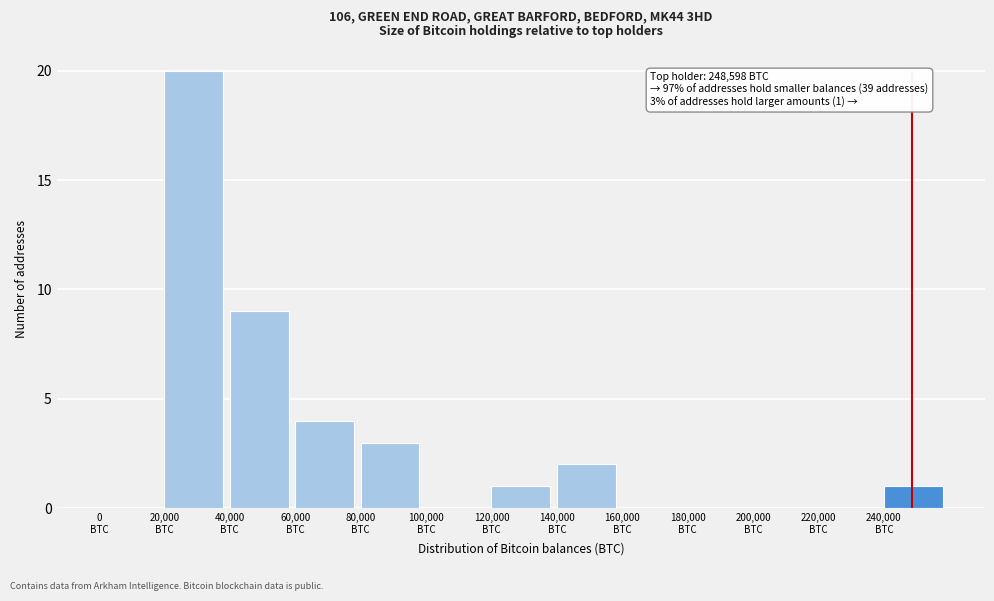

Which range on the x-axis has the tallest bar?

20000 to 40000